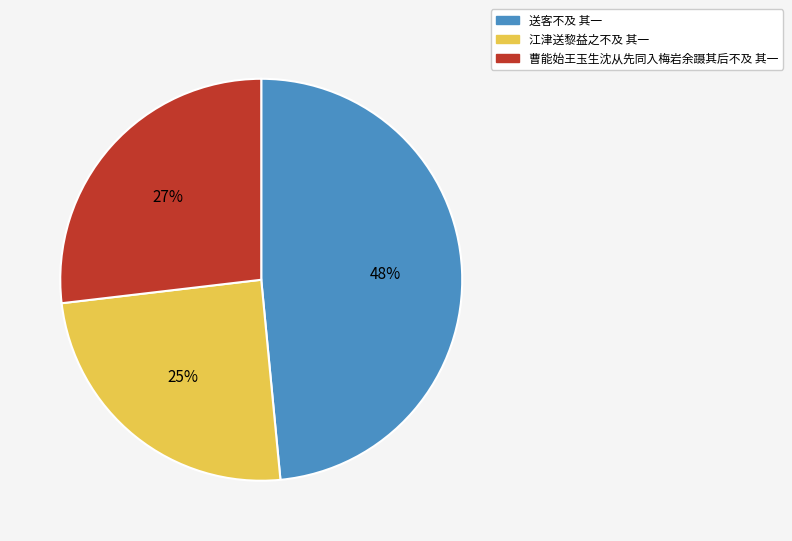

Is there a majority slice in this chart?

No